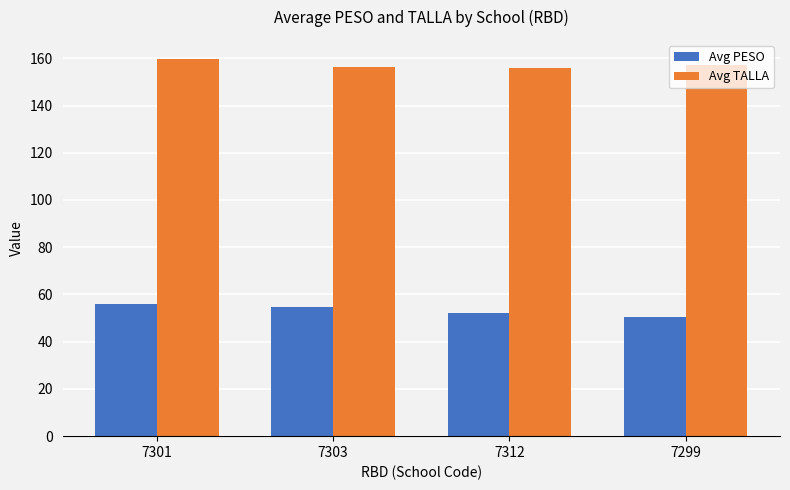

Which label corresponds to the largest value in the chart?

7301